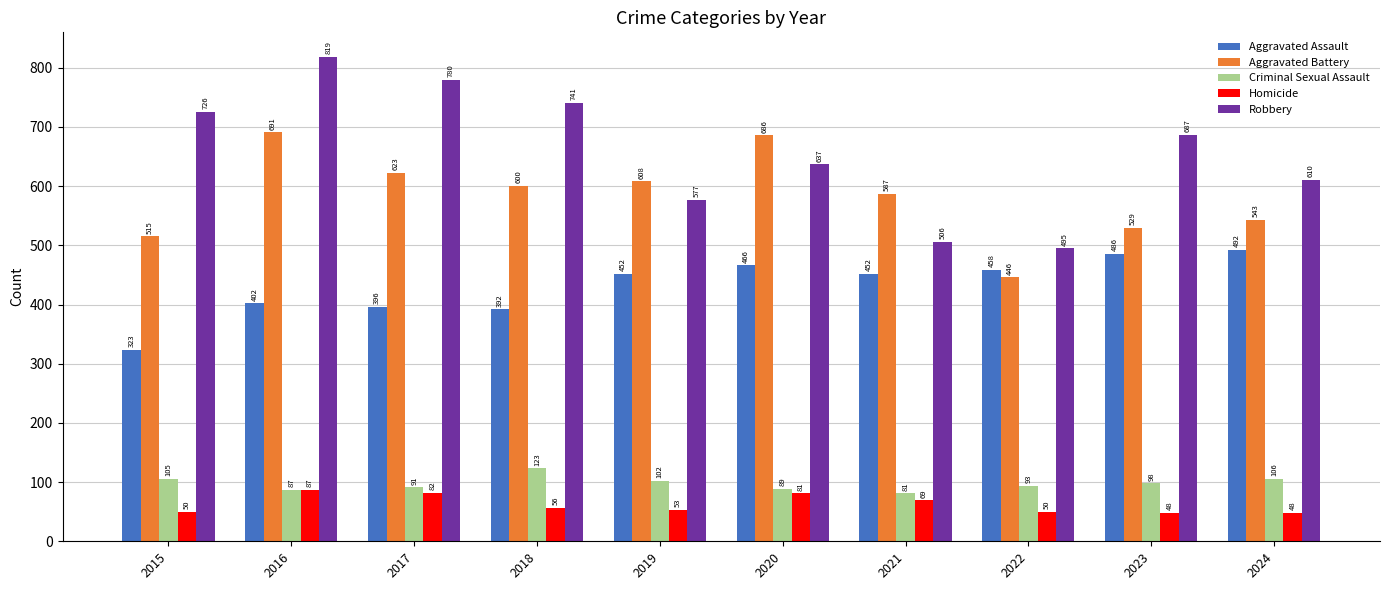

Where is Aggravated Battery nearest to the value 568?

2021